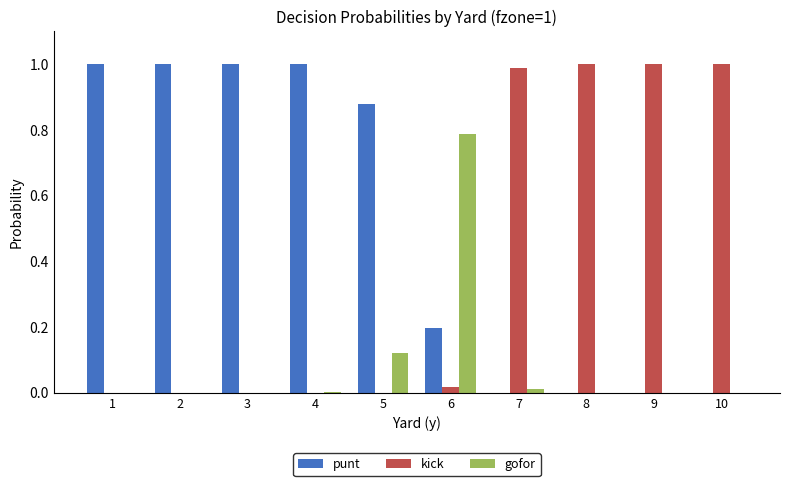

Which series changed the most between 6 and 7?

kick